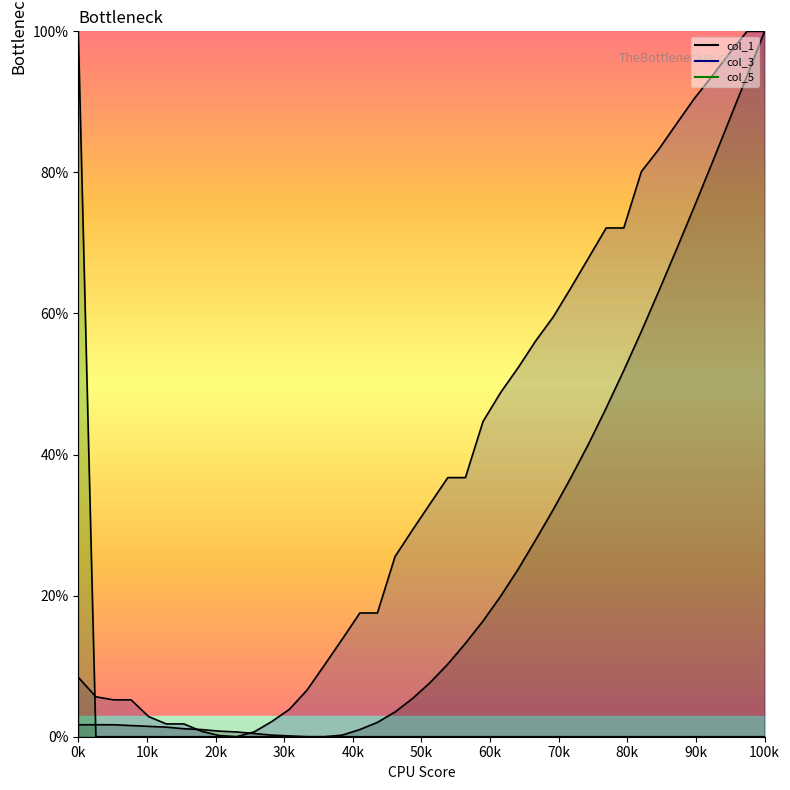

What is the greatest value displayed?

100.0